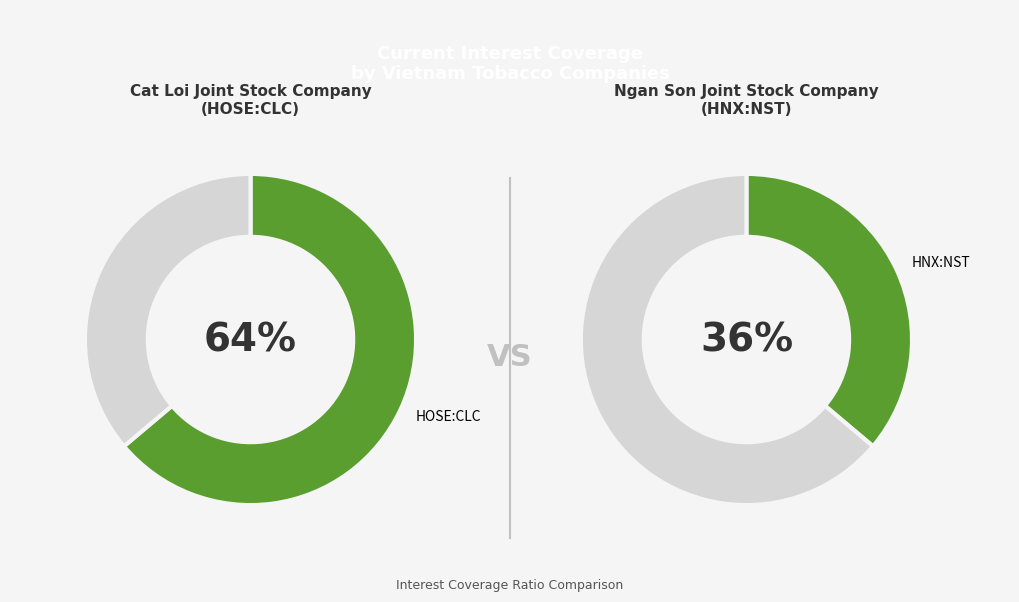

Which category has the smallest portion of the pie?

Ngan Son Joint Stock Company (HNX:NST)